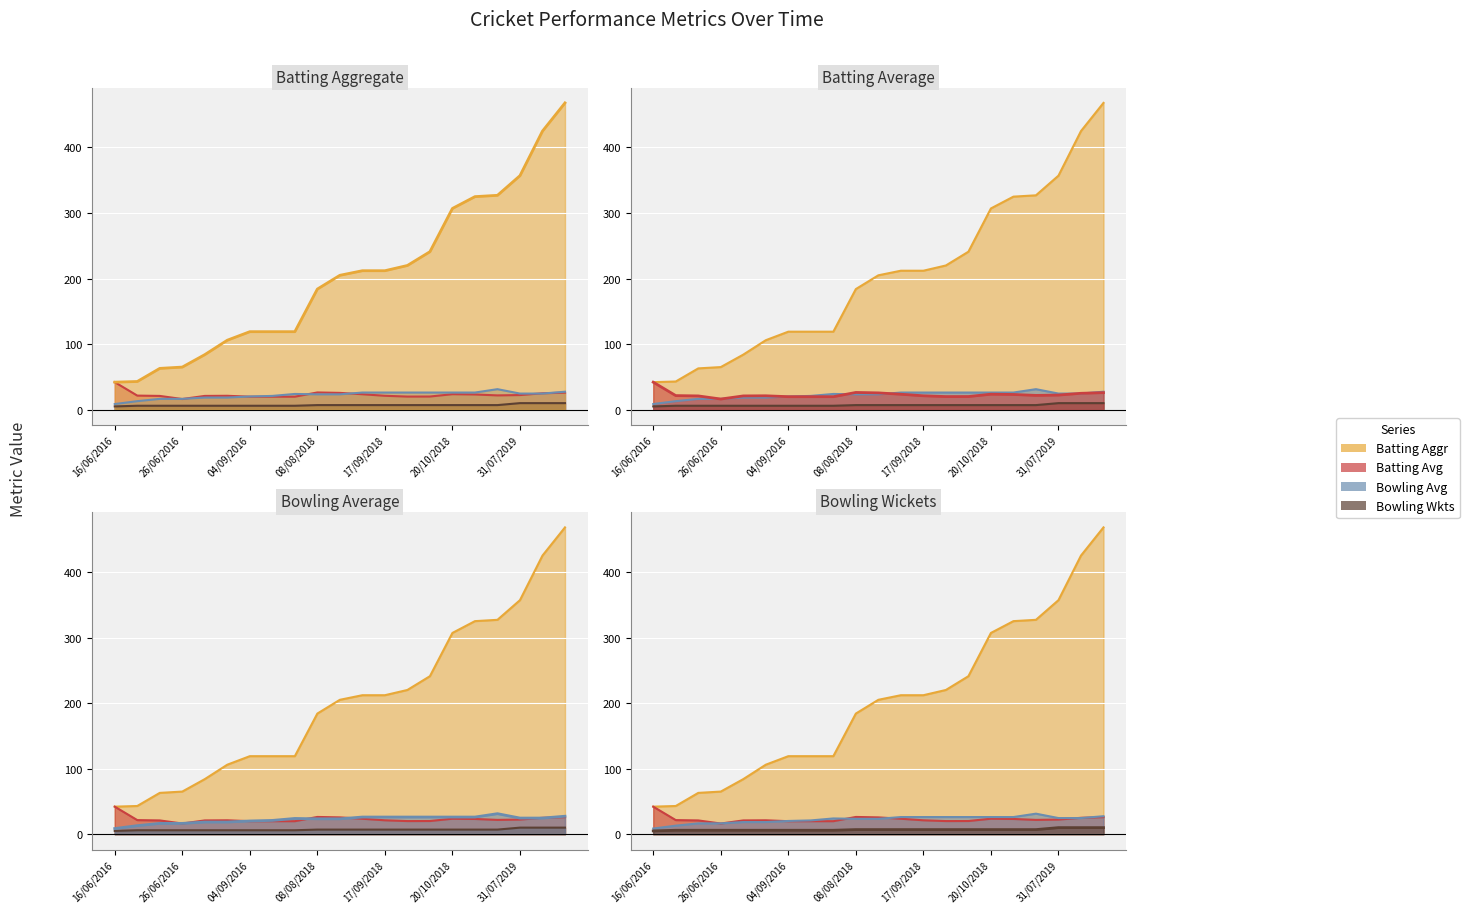

What position from the right is 17/10/2018?

7